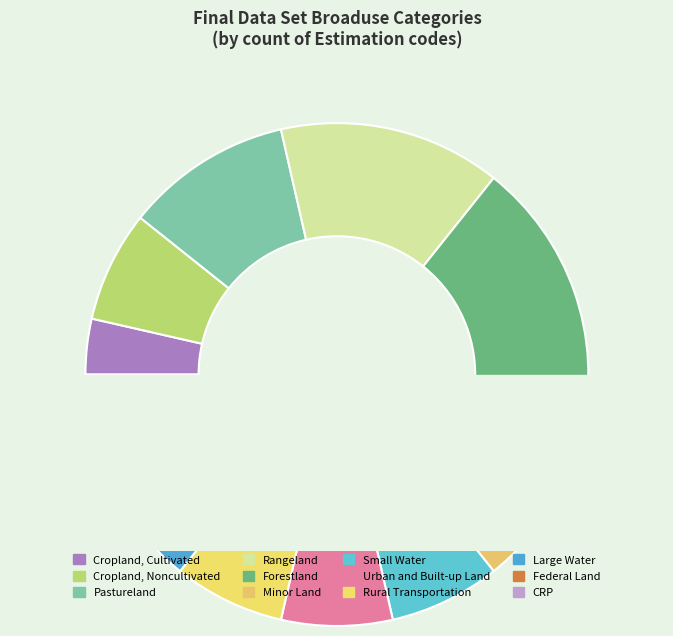

To the nearest percent, what is the difference between the largest and smallest slice percentages?

14%